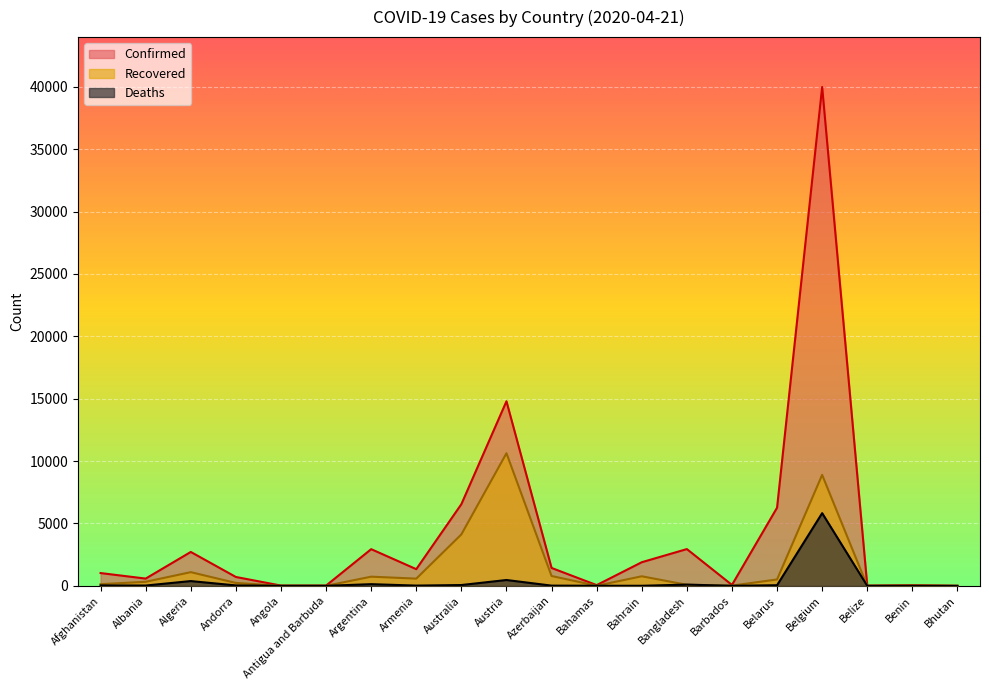

Where is the first local maximum for Confirmed?

Algeria